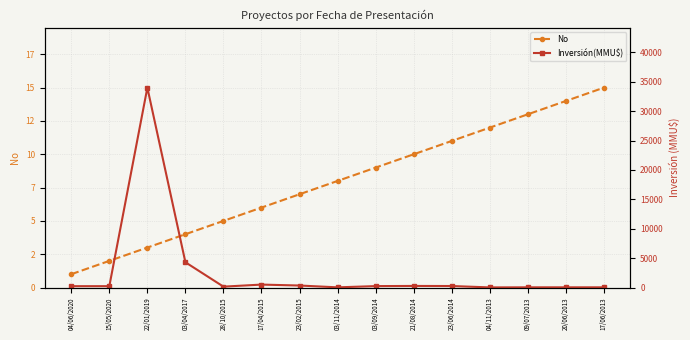

At which label does Inversión(MMU$) first exceed 230?

22/01/2019